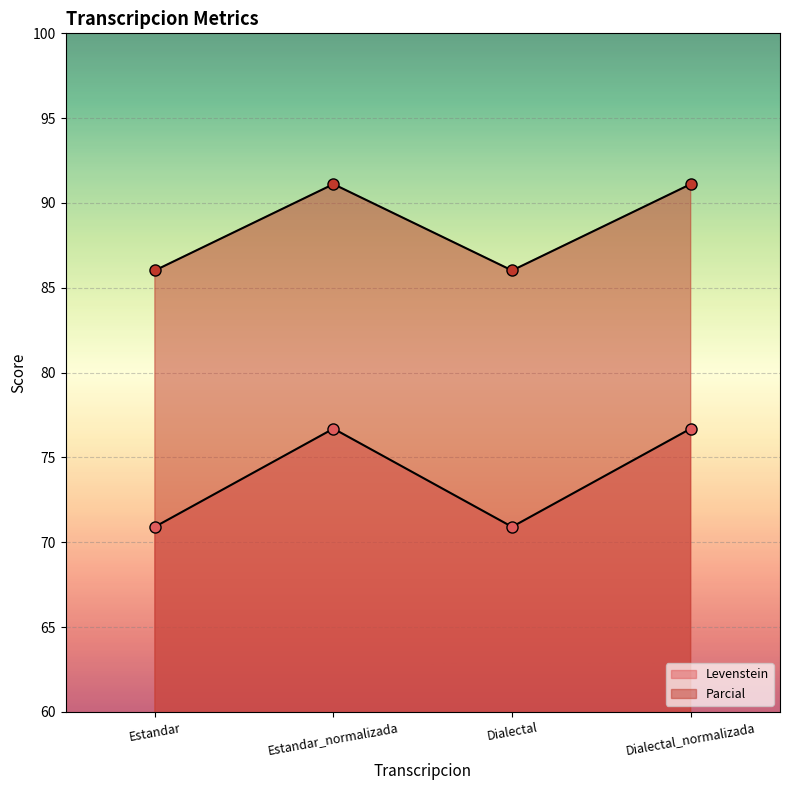

What is the label of the 1st point from the right?

Dialectal_normalizada